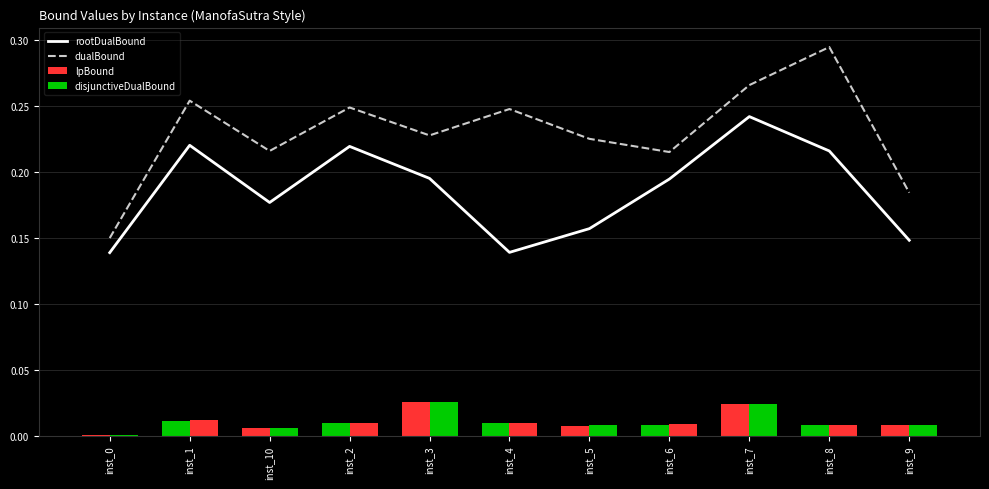

True or false: disjunctiveDualBound has a value of 0.0 at inst_1.

False